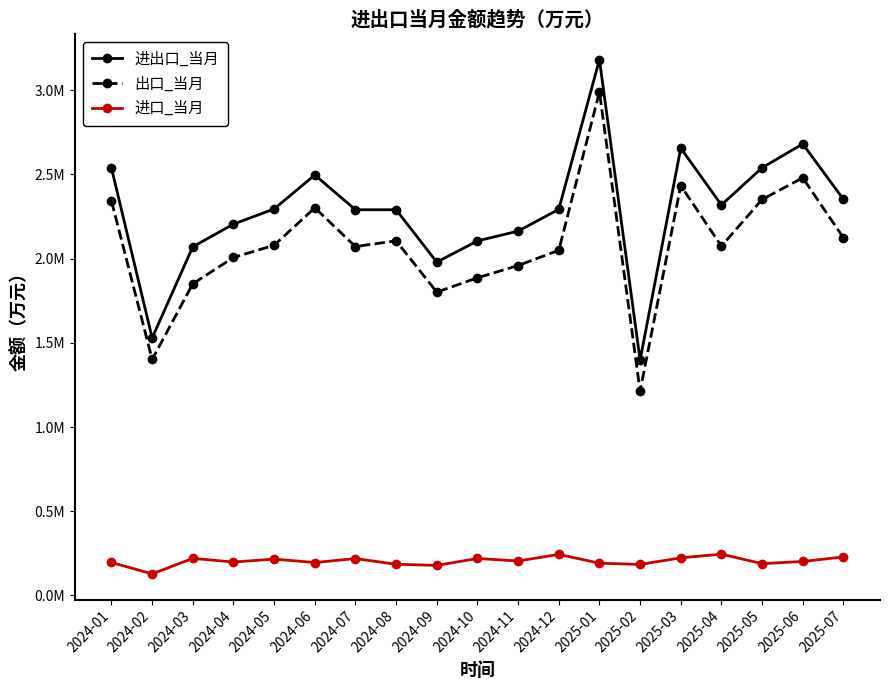

What is the spread (max minus min) of values at 2024-03?

1850871.3